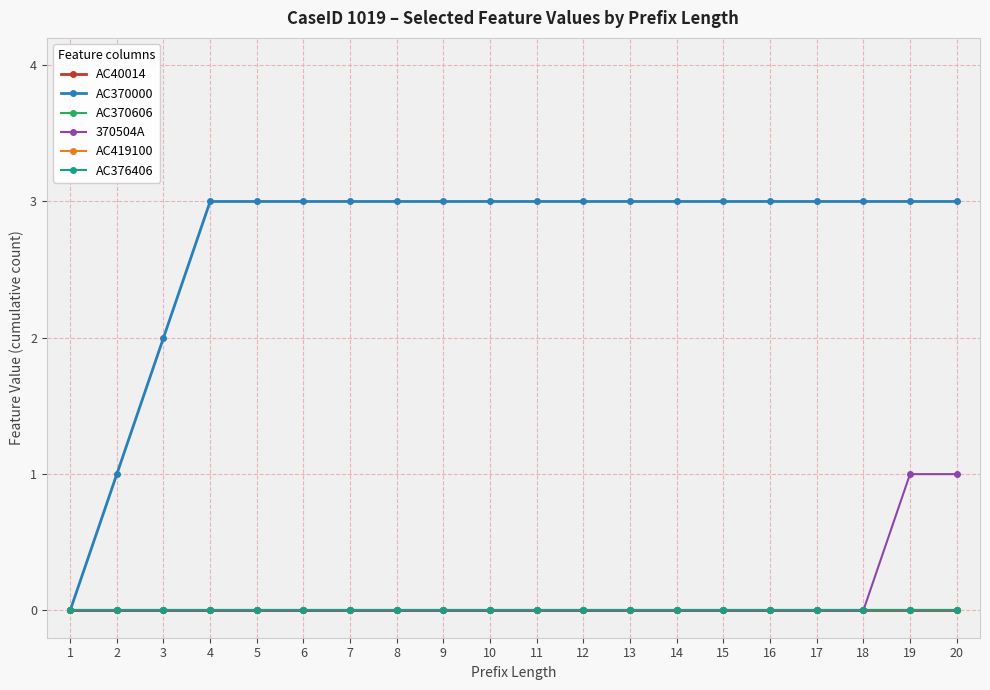

What is the total value across all series at 7?

3